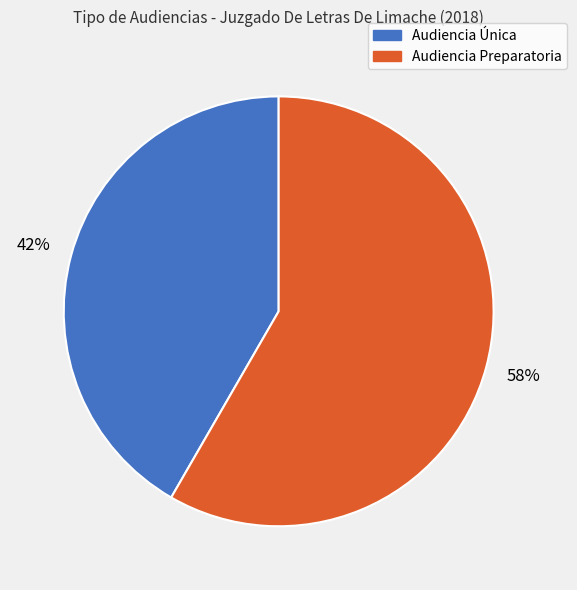

To the nearest percent, what is the average slice percentage?

50%